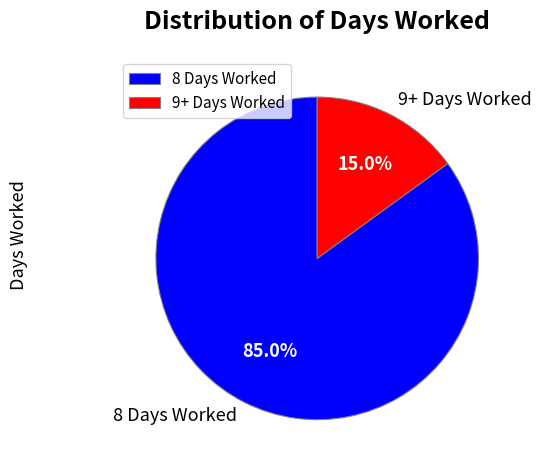

Count the number of slices in the pie.

2